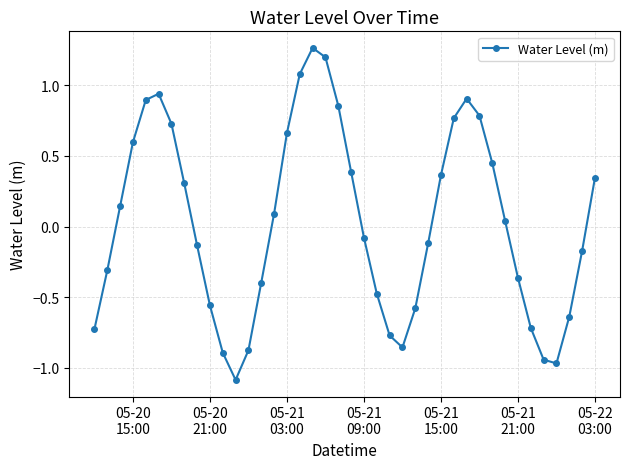

What is the difference between the second highest and second lowest values?

2.2